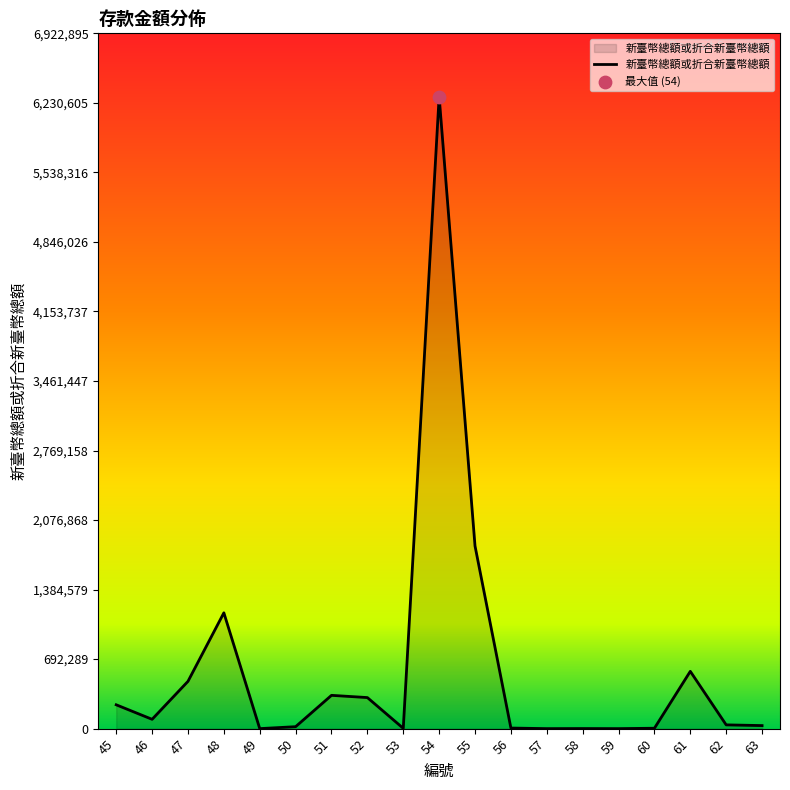

What is the change in value from 50 to 61?

+551047.2